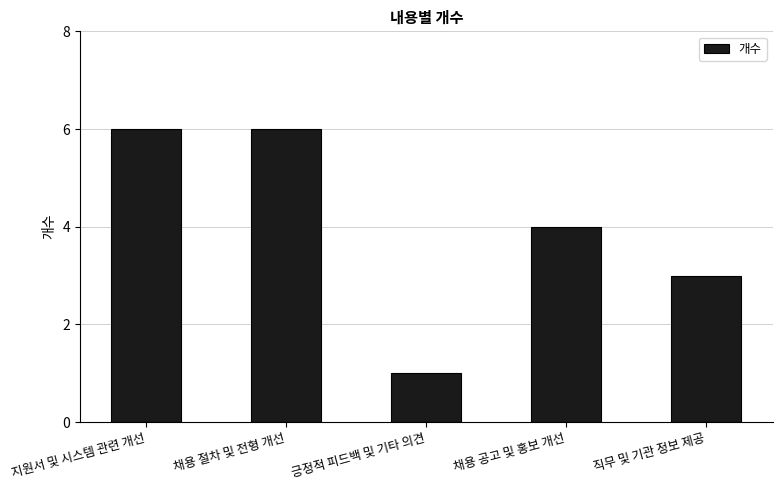

What is the change in value from 긍정적 피드백 및 기타 의견 to 채용 공고 및 홍보 개선?

+3